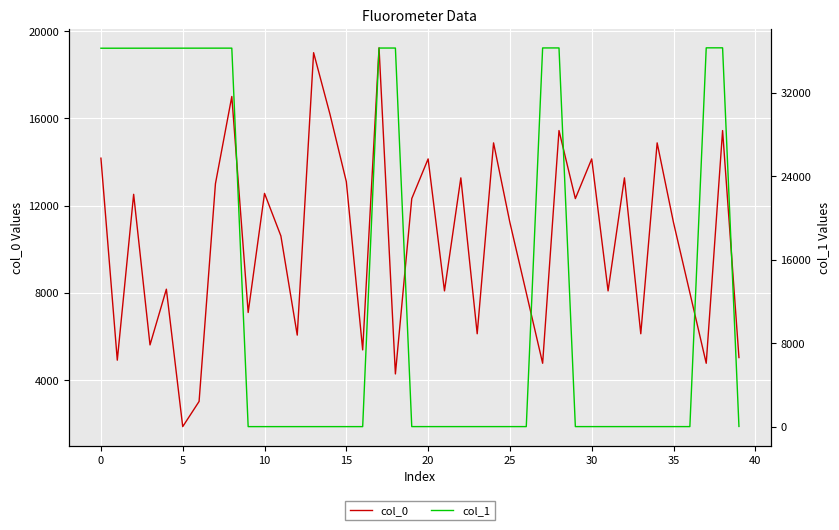

What is the average value of the col_0 series?

10386